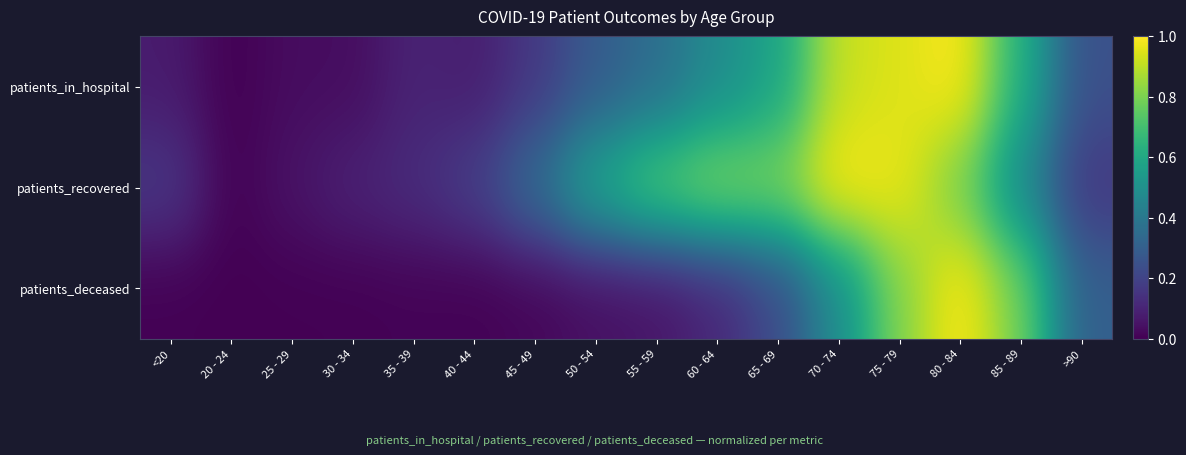

What is the spread (max minus min) of values at 55 - 59?

0.7